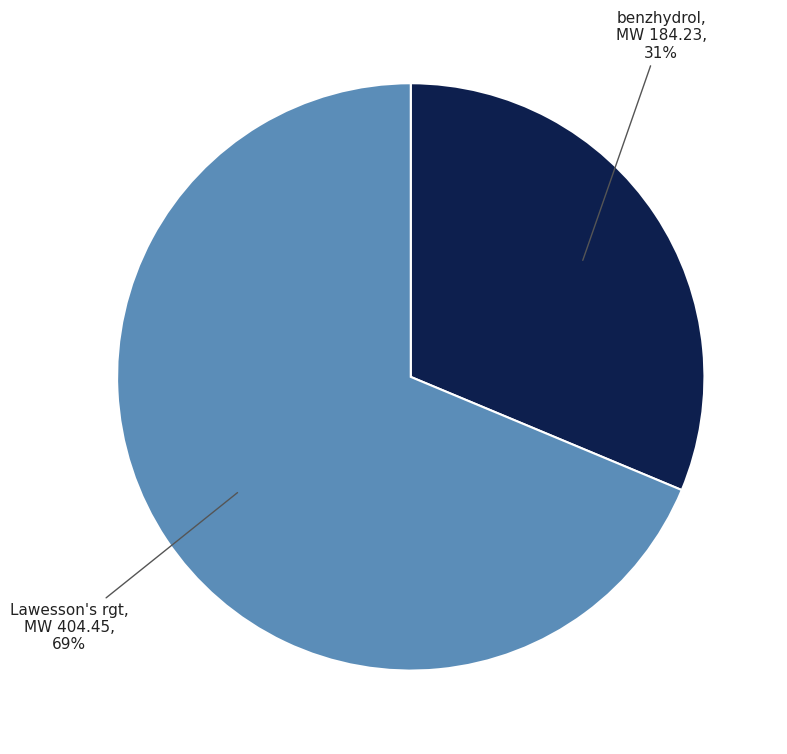

How many slices are in this pie chart?

2